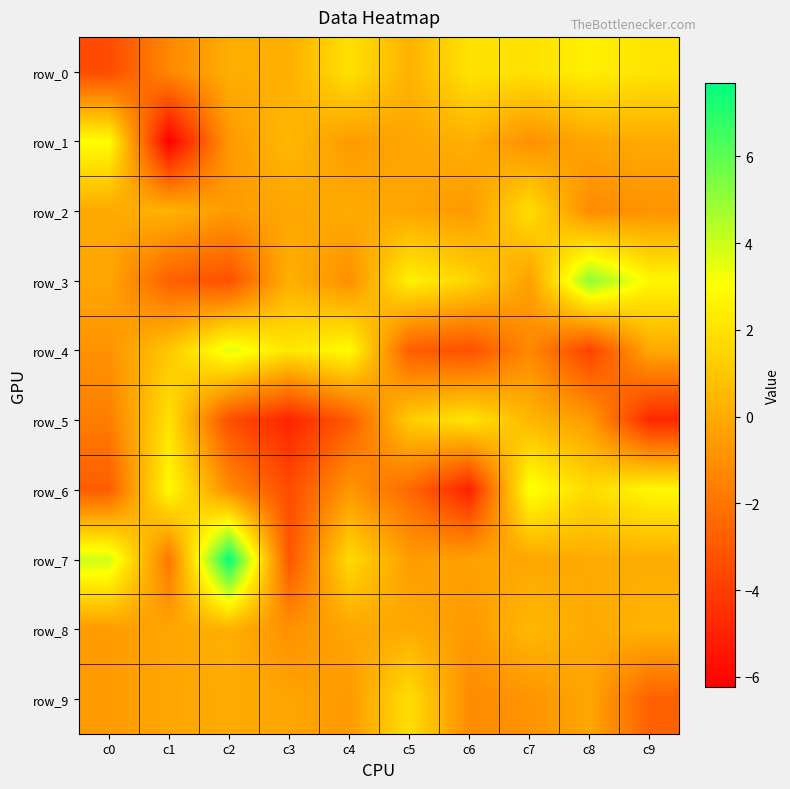

Count the number of categories in the chart.

10